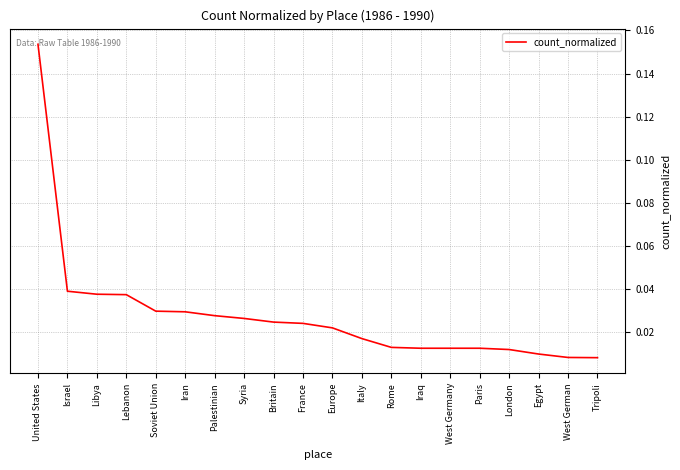

Count the number of data series in this chart.

1